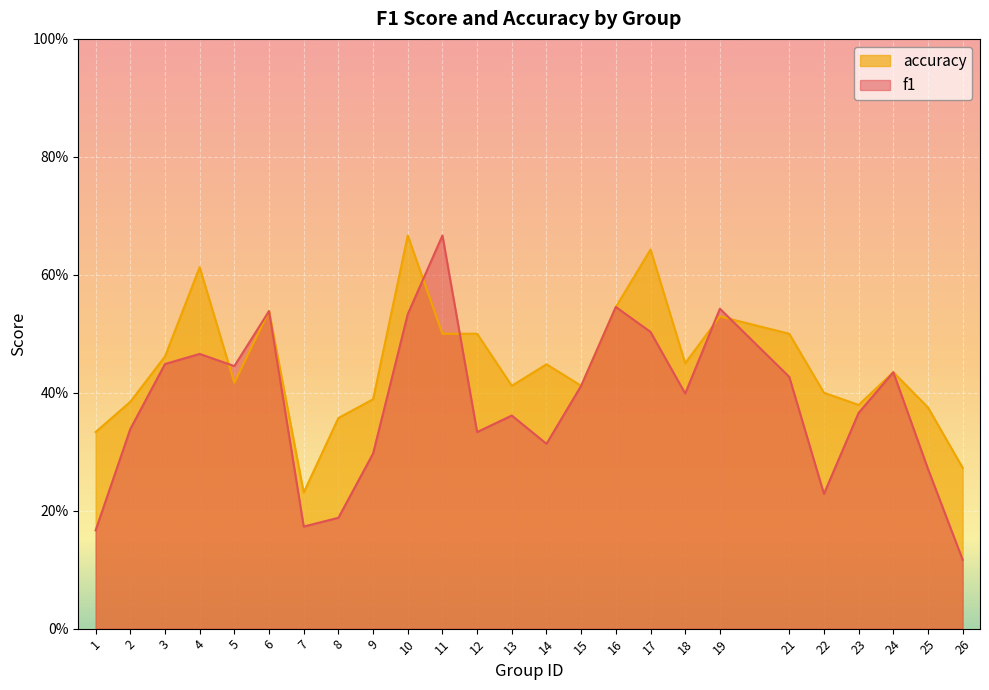

Between which two adjacent categories do accuracy and f1 first intersect?

4 and 5